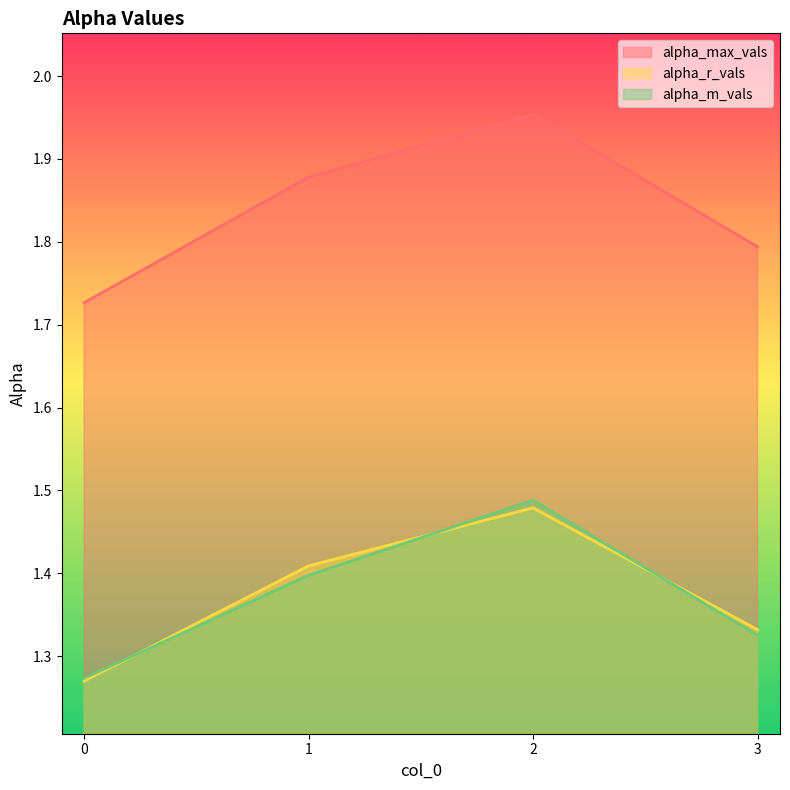

How many interior local peaks does the alpha_m_vals series have?

1